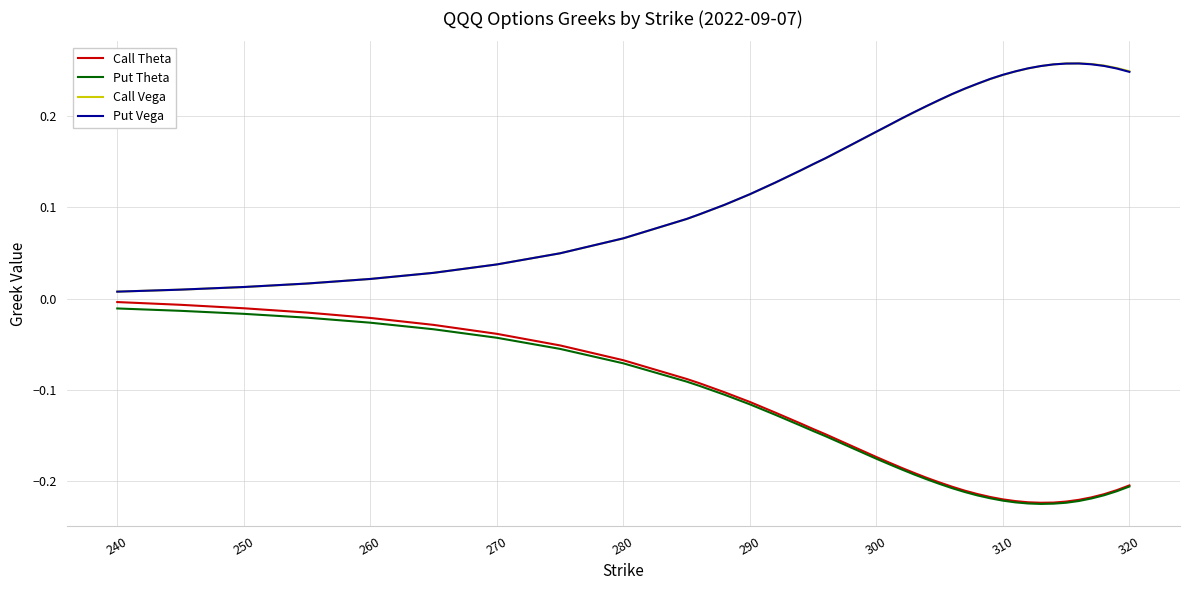

True or false: Call Theta and Call Vega intersect in this chart.

False